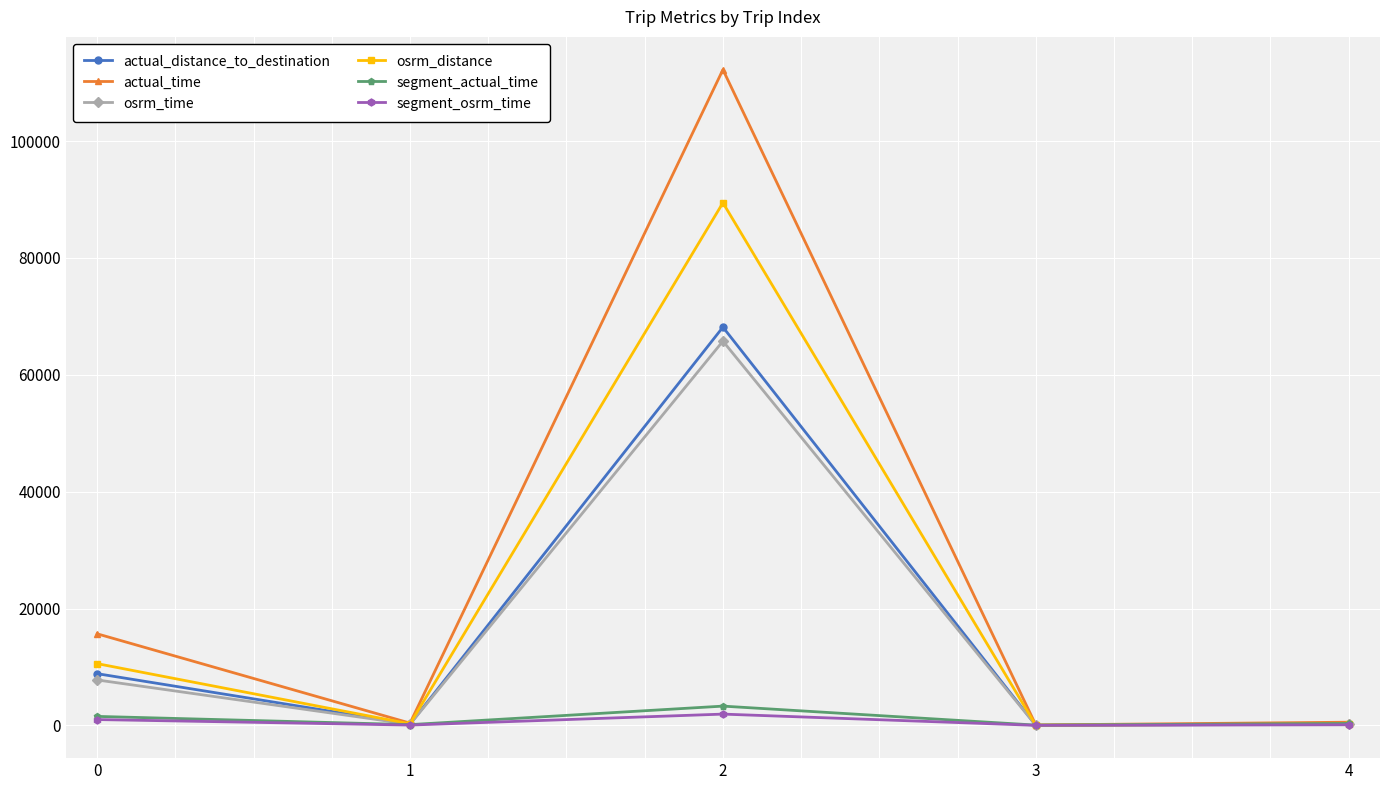

What is the difference between the maximum and minimum values in the segment_actual_time series?

3249.0